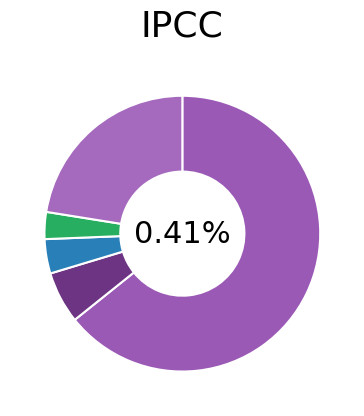

To the nearest percent, what is the difference between the largest and smallest slice percentages?

64%